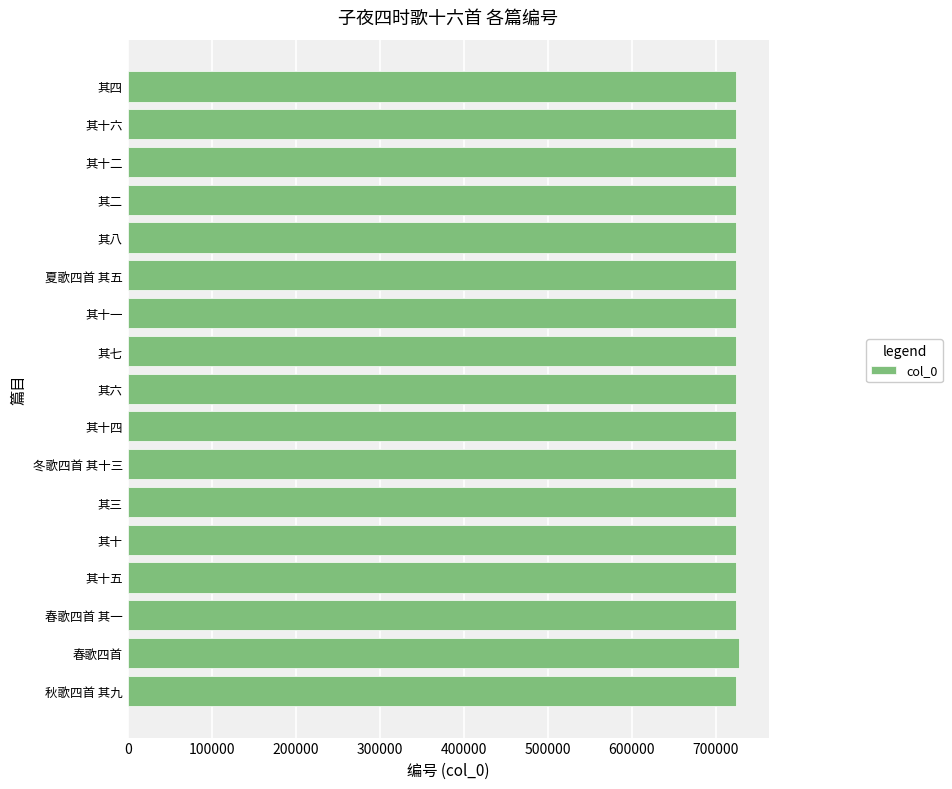

How many series are shown in this chart?

1